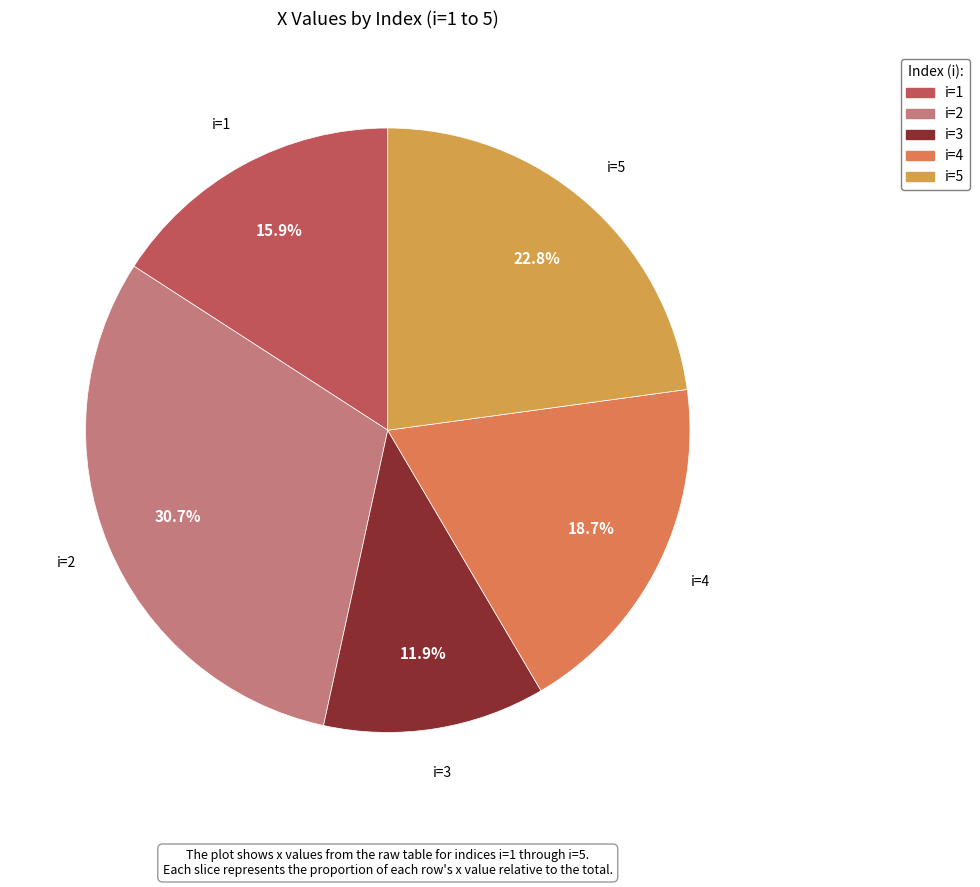

Which has a higher value, i=5 or i=1?

i=5